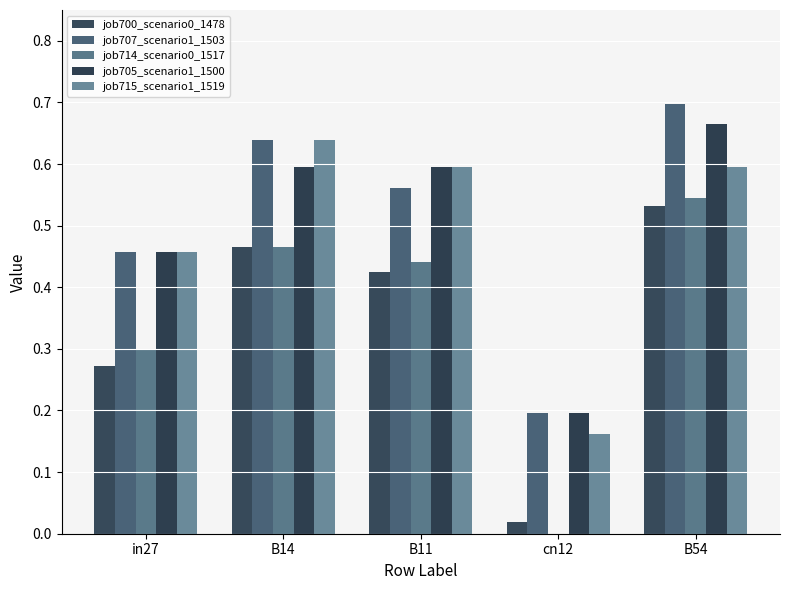

Count the number of categories in the chart.

5